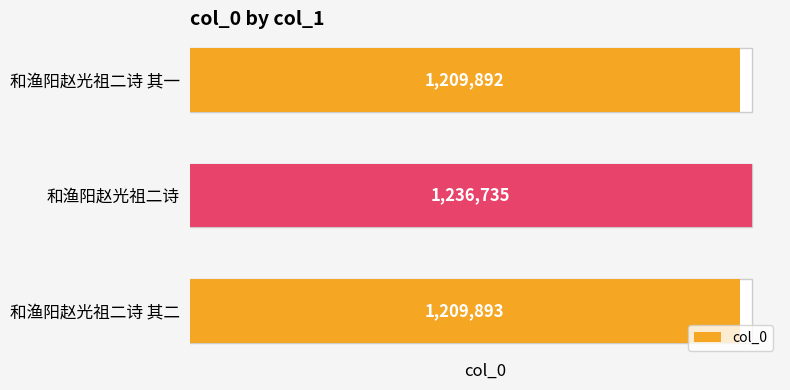

What is the greatest value displayed?

1236735